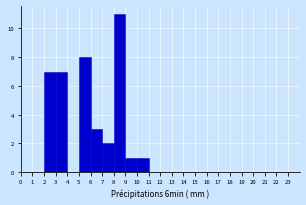

How tall is the bar that spans 7 to 8 on the x-axis? The values are not printed on the chart, so give them approximately, as read against the axis.

2